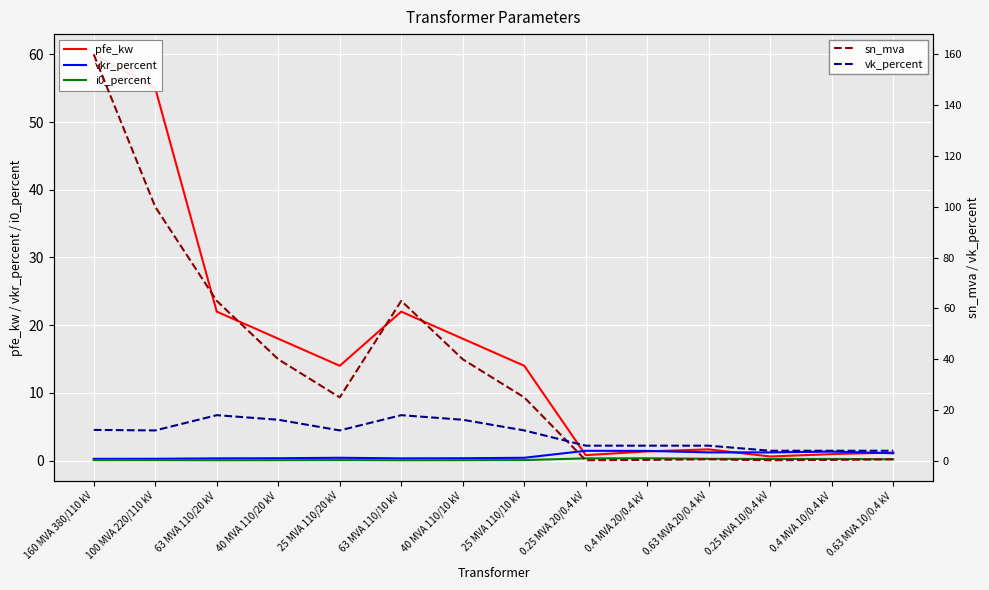

Which category has the highest value in the sn_mva series?

160 MVA 380/110 kV